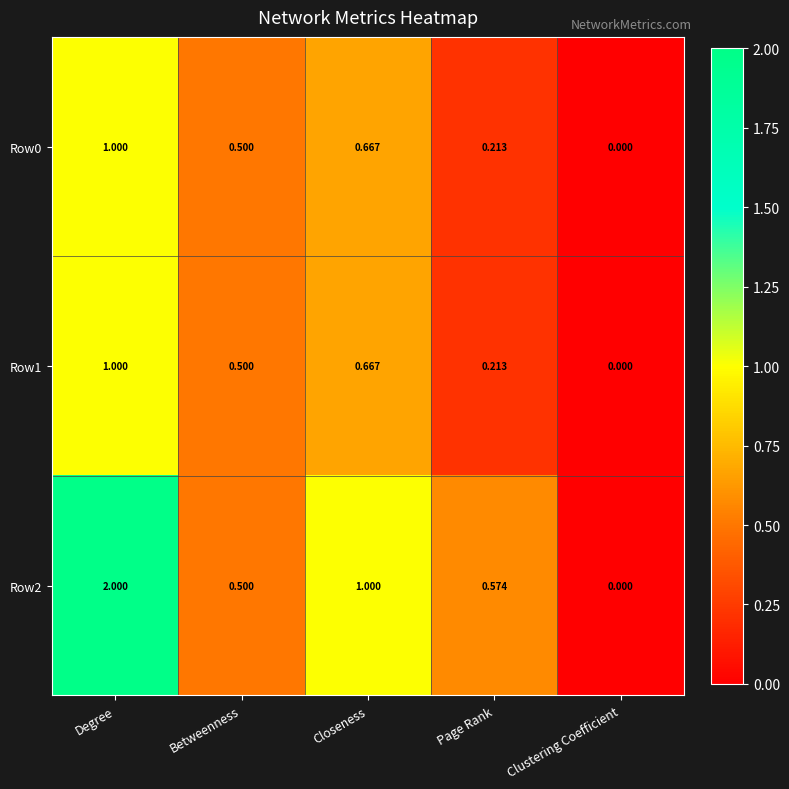

Count the number of categories in the chart.

5